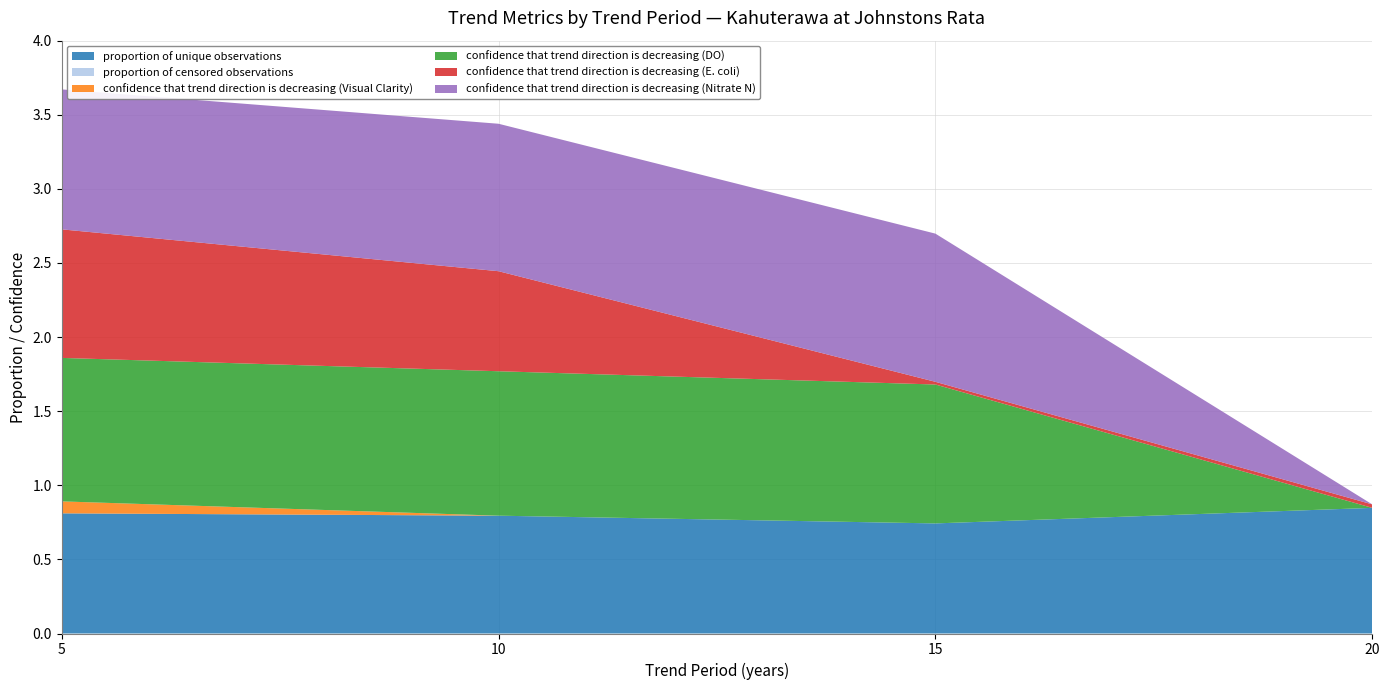

Reading right to left, transcribe all the data shown in this chart.

proportion of unique observations: 20=0.8	15=0.7	10=0.8	5=0.8
proportion of censored observations: 20=0.0	15=0.0	10=0.0	5=0.0
confidence that trend direction is decreasing (Visual Clarity): 20=0.0	15=0.0	10=0.0	5=0.1
confidence that trend direction is decreasing (DO): 20=0.0	15=0.9	10=1.0	5=1.0
confidence that trend direction is decreasing (E. coli): 20=0.0	15=0.0	10=0.7	5=0.9
confidence that trend direction is decreasing (Nitrate N): 20=0.0	15=1.0	10=1.0	5=0.9